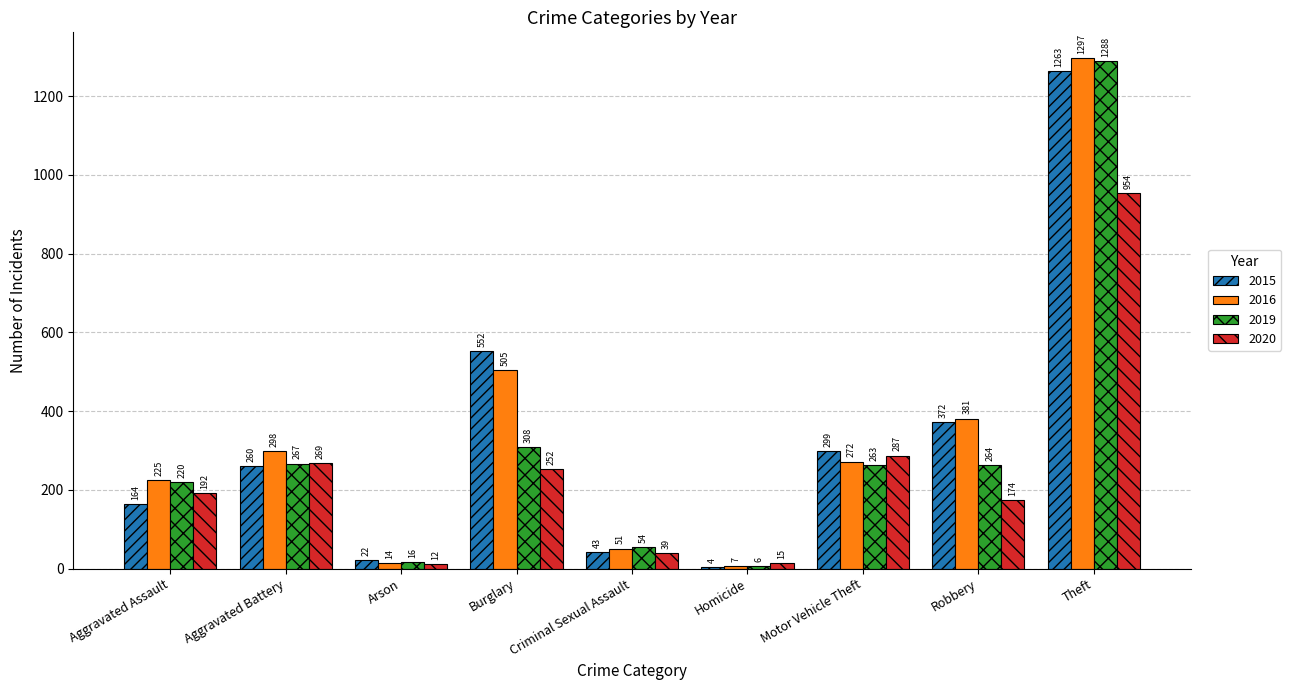

What are all the series names shown in the legend?

2015, 2016, 2019, 2020